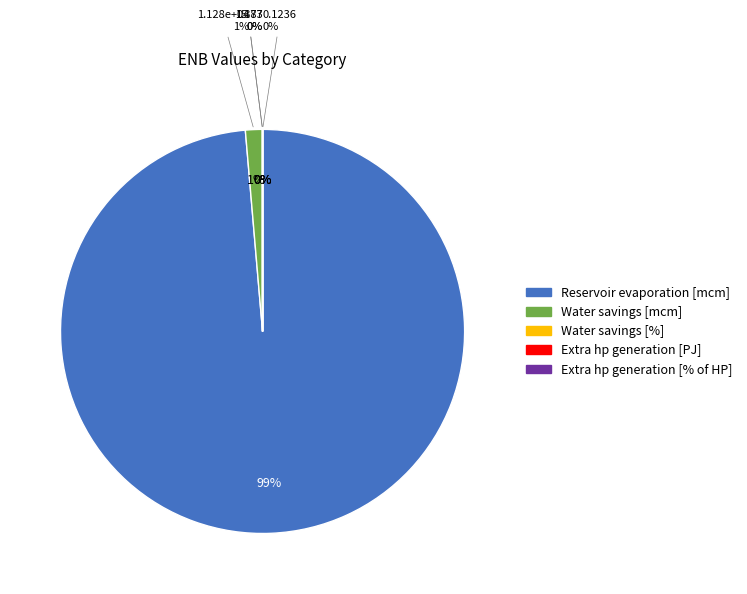

True or false: Extra hp generation [PJ] accounts for 0% of the total.

True